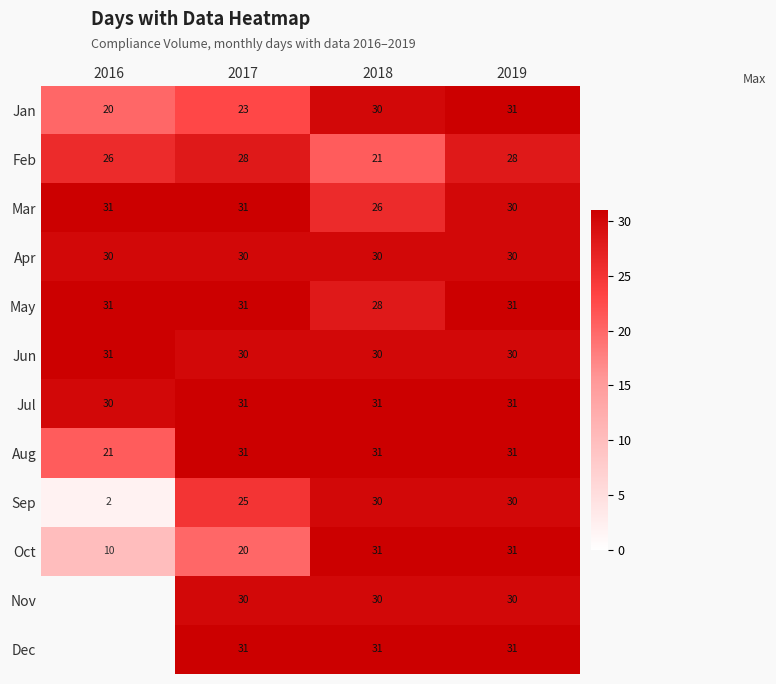

At which category does the chart reach its minimum across all series?

2016